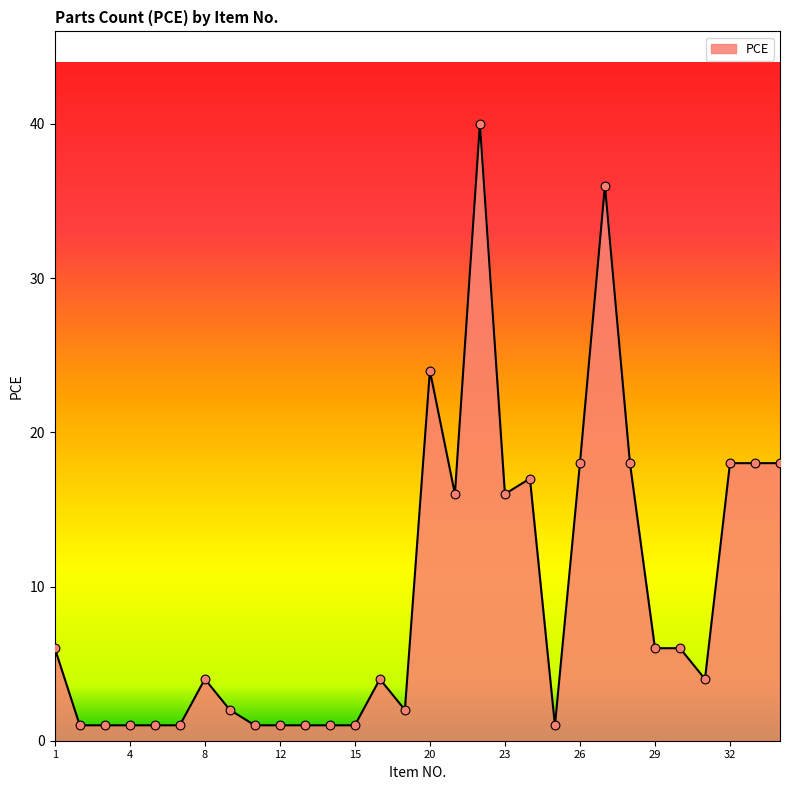

What is the maximum value shown in the chart?

40